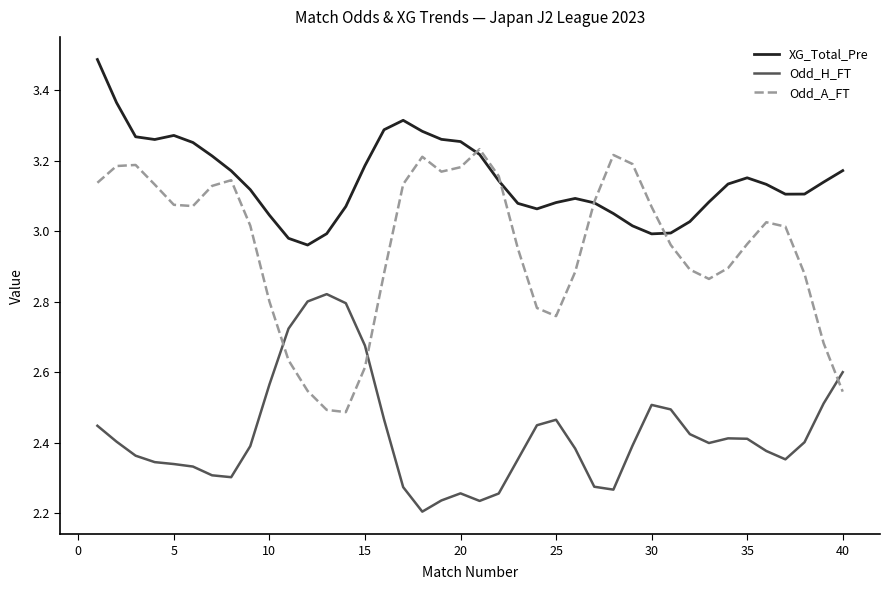

Which series has the widest spread of values?

Odd_A_FT